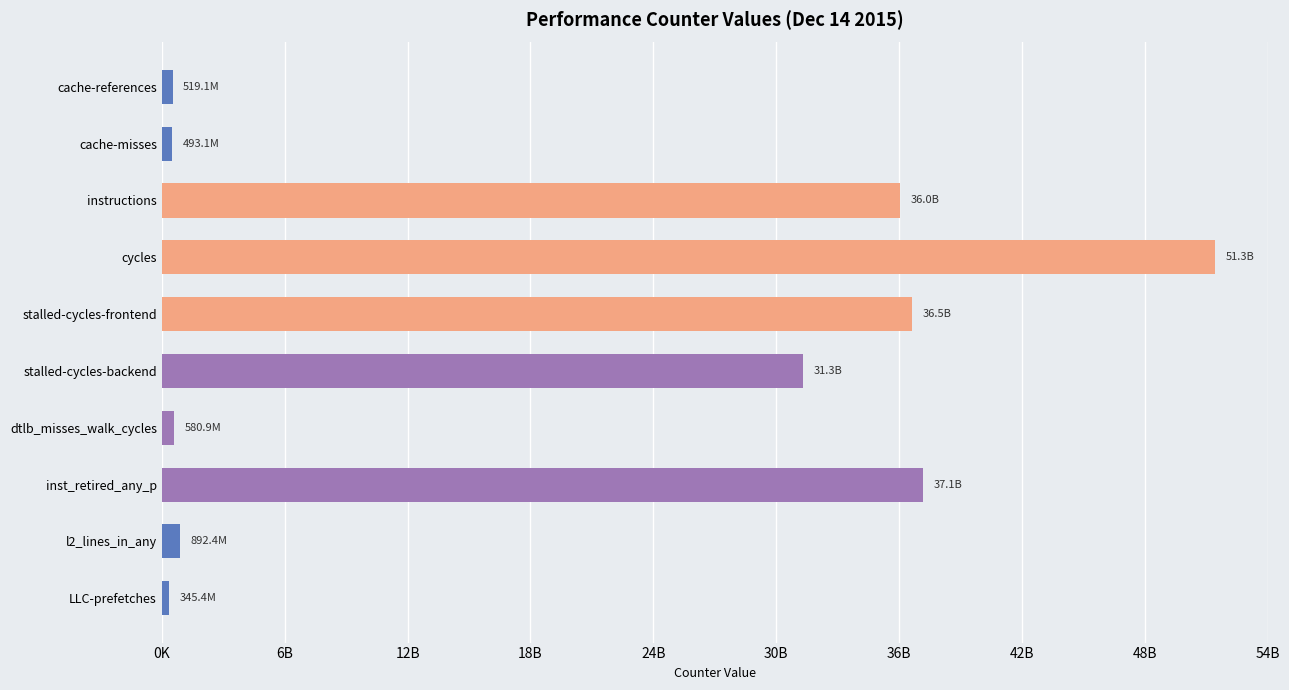

What is the greatest value displayed?

51318887345